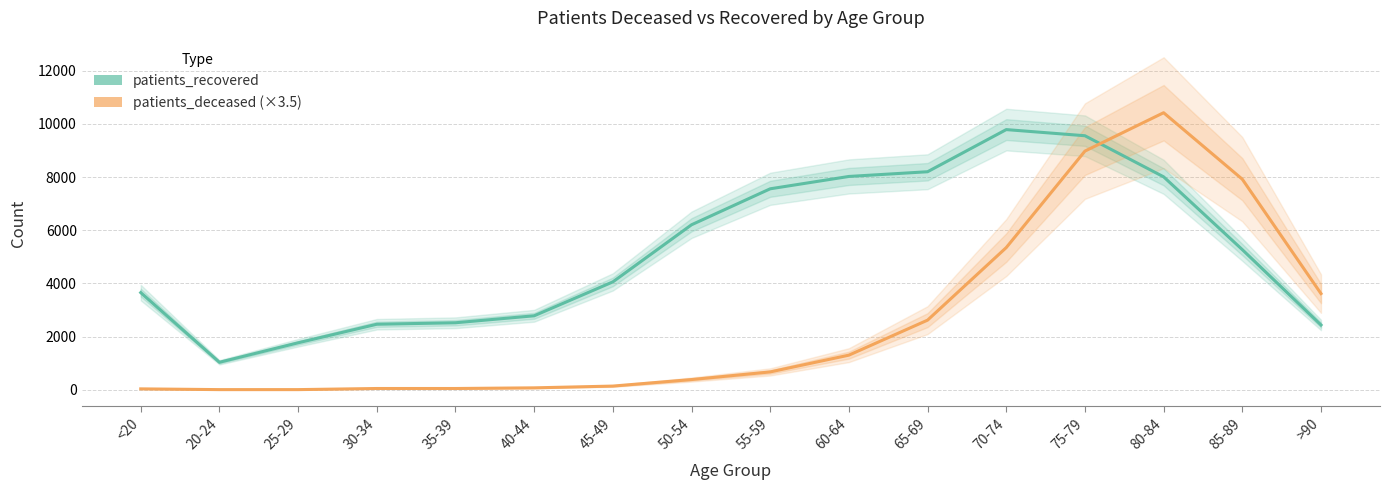

Rank the series by their maximum value, from lowest to highest.

patients_recovered, patients_deceased (×3.5)